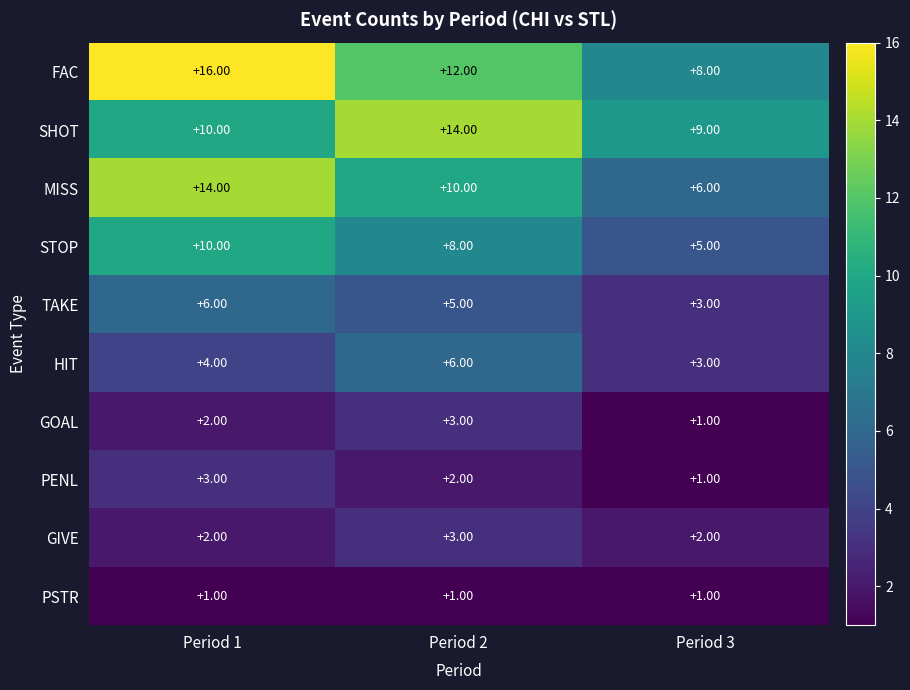

Is the value of HIT at Period 3 greater than the value of GOAL at Period 1?

Yes